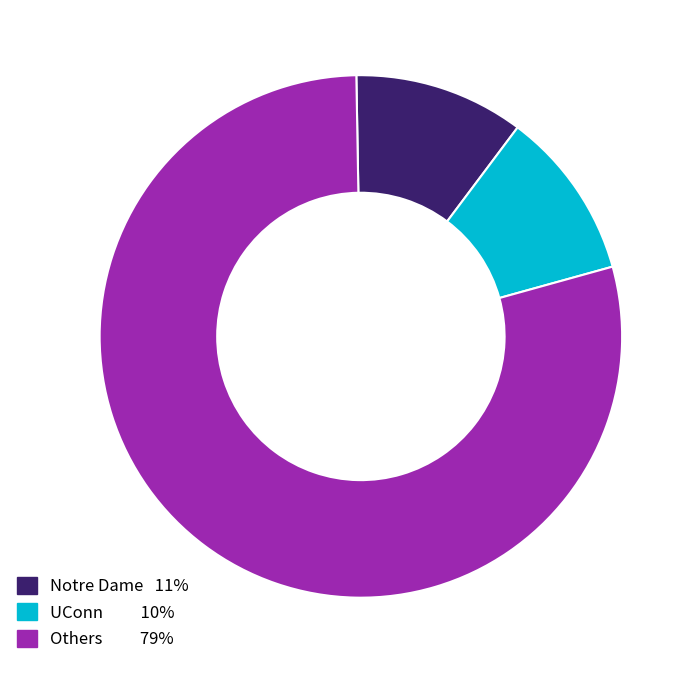

How many slices are in this pie chart?

3